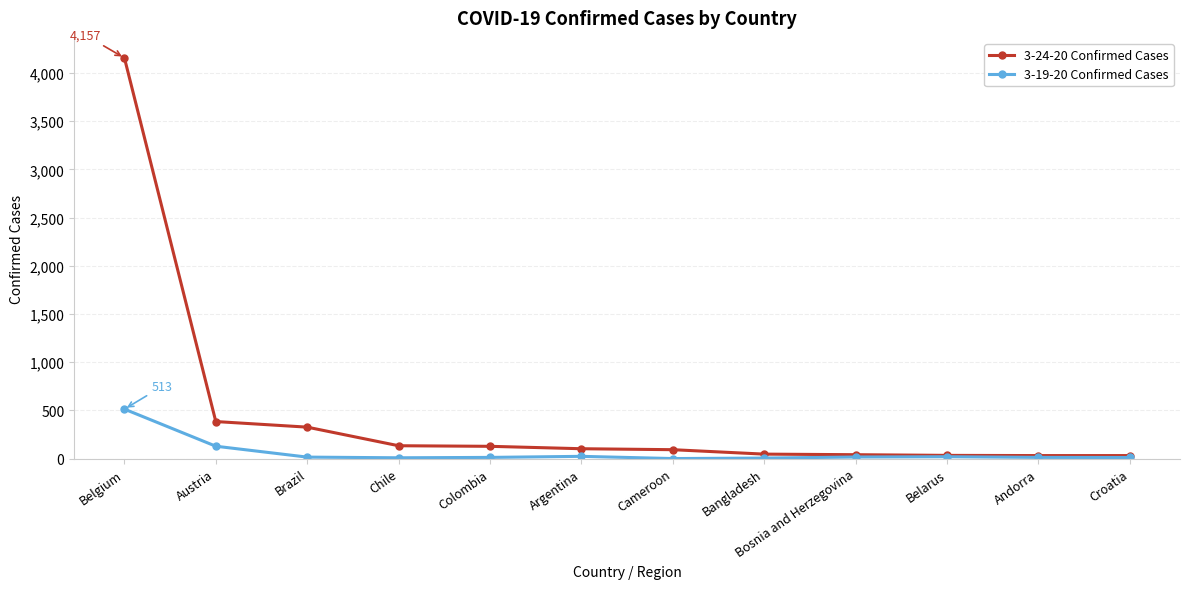

The 3-24-20 Confirmed Cases series shows 4157 at Belgium. True or false?

True